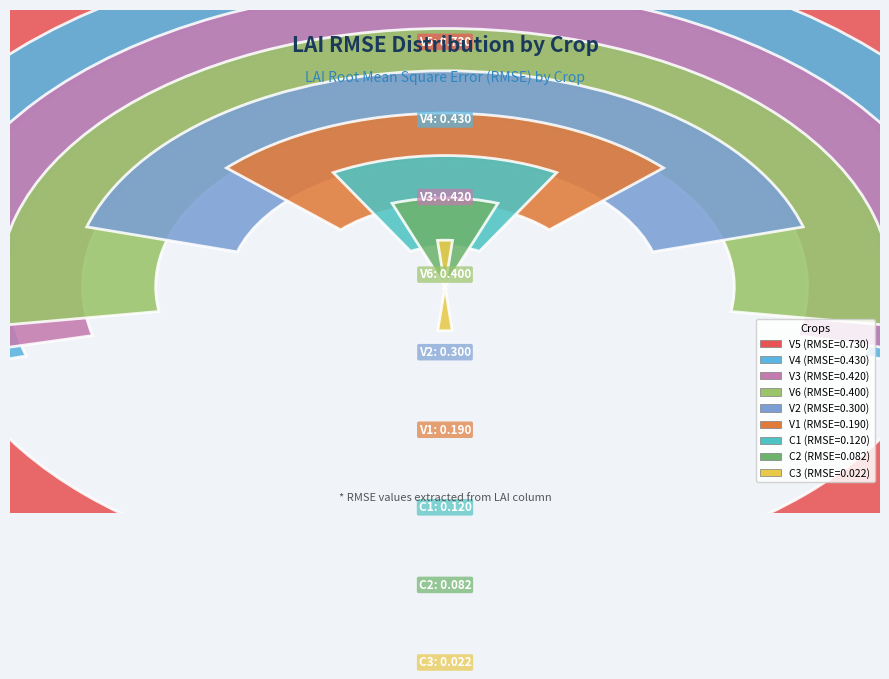

Do C3 and C2 together represent more than half of the pie?

No